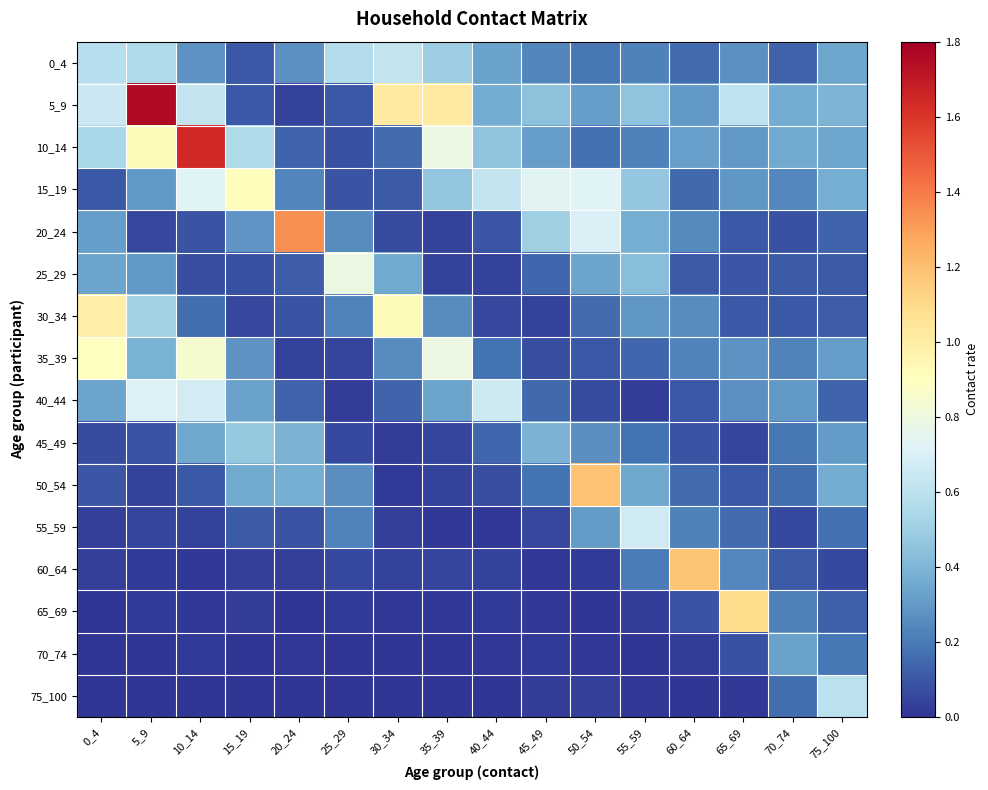

Which category has the lowest value across all series?

25_29